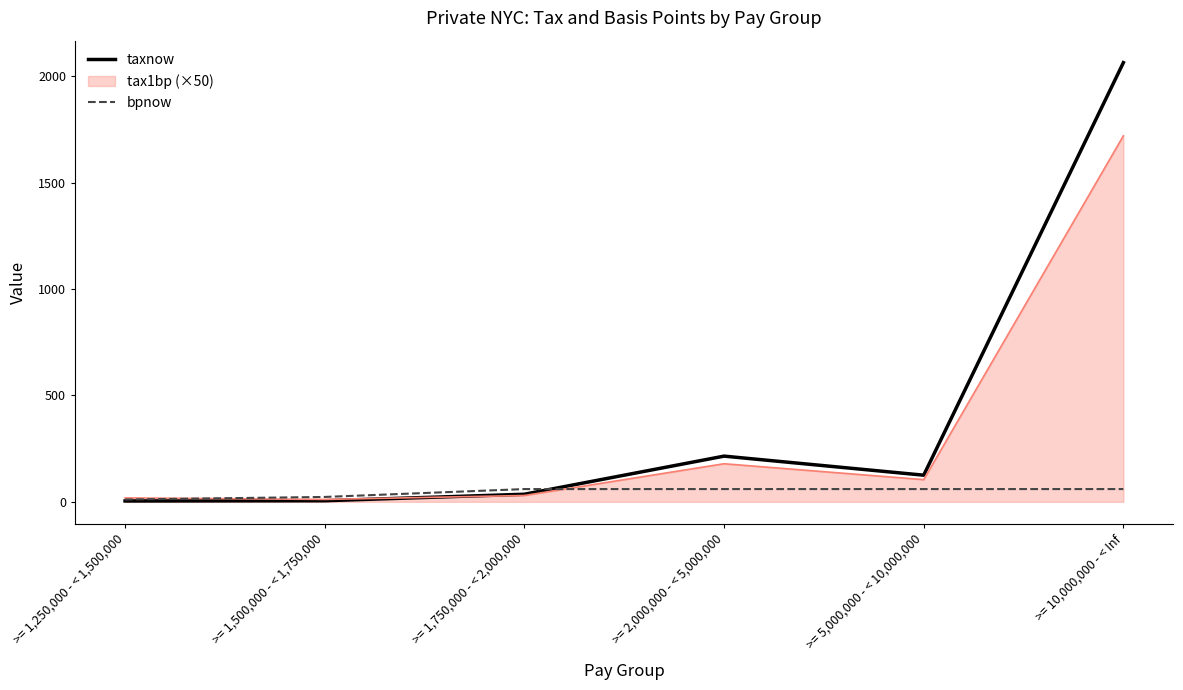

After their last crossing, which series has the higher values: bpnow or taxnow?

taxnow